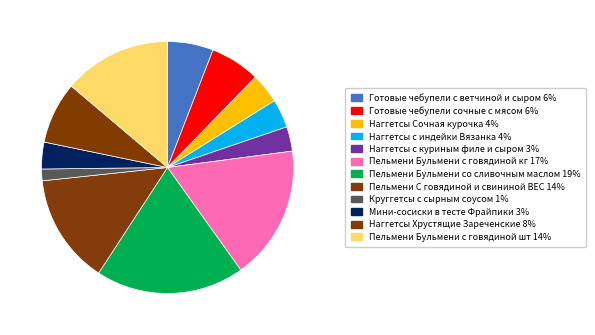

Do Пельмени Бульмени со сливочным маслом and Круггетсы с сырным соусом together represent more than half of the pie?

No